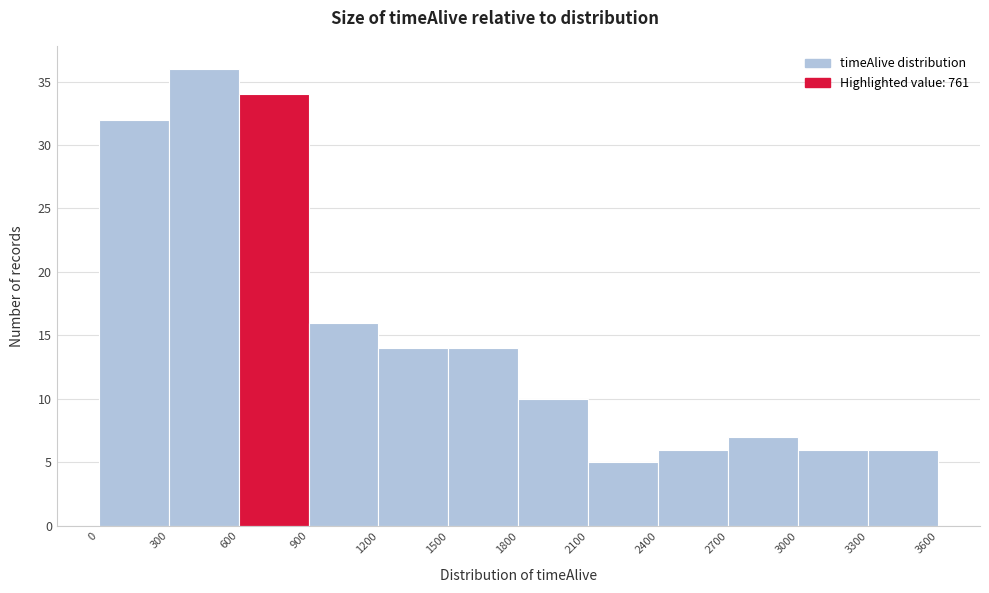

Reading left to right, transcribe this chart: for each bar, give the range it covers on the x-axis and its height. The values are not printed on the chart, so give them approximately, as read against the axis.

0 to 300: 32
300 to 600: 36
600 to 900: 34
900 to 1200: 16
1200 to 1500: 14
1500 to 1800: 14
1800 to 2100: 10
2100 to 2400: 5
2400 to 2700: 6
2700 to 3000: 7
3000 to 3300: 6
3300 to 3600: 6